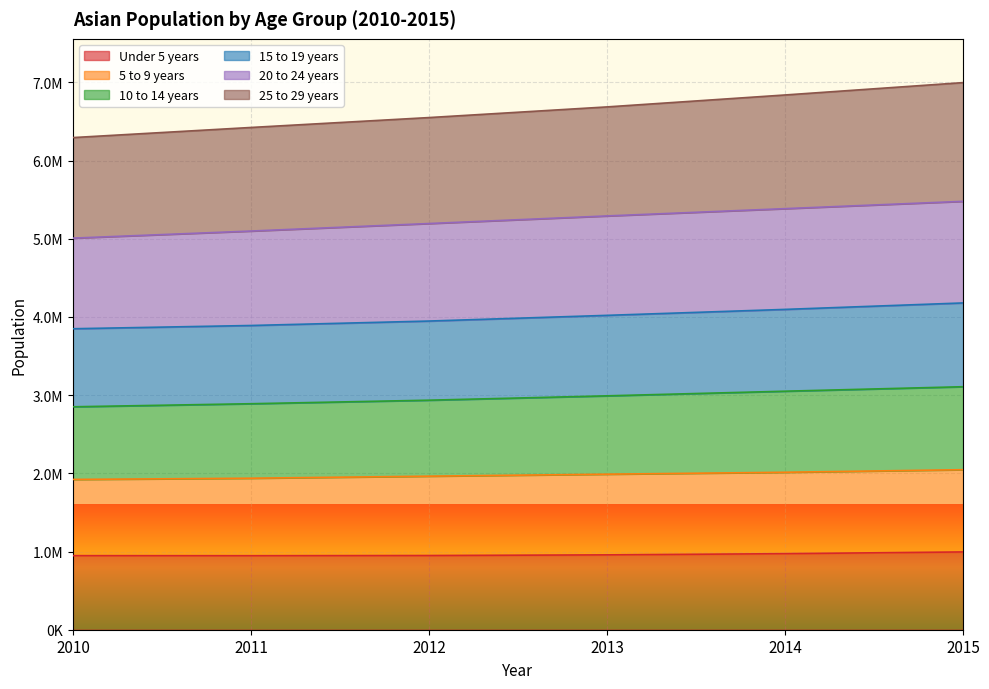

At how many categories does at least one series exceed 4841453?

6